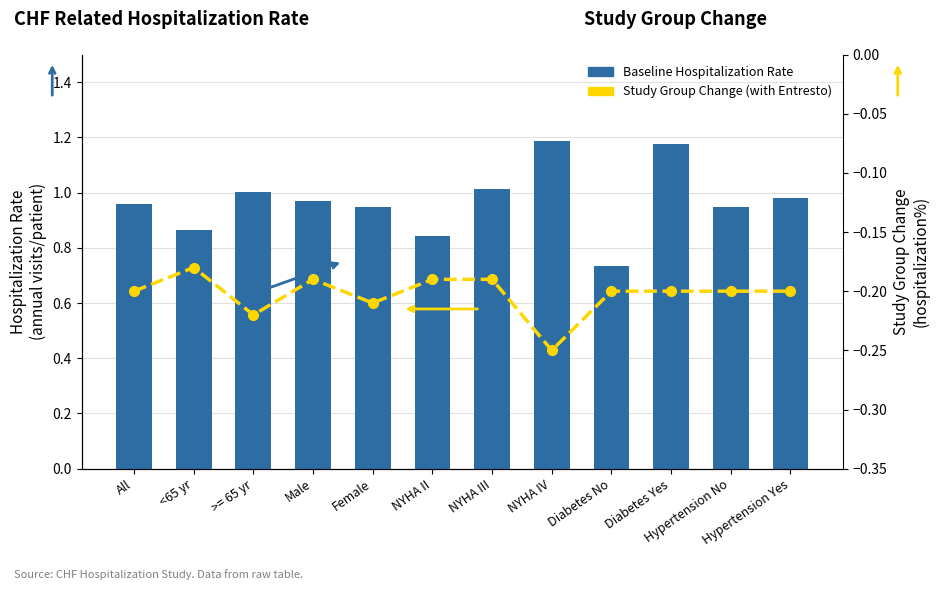

What is the sum of all Baseline Hospitalization Rate values?

11.6